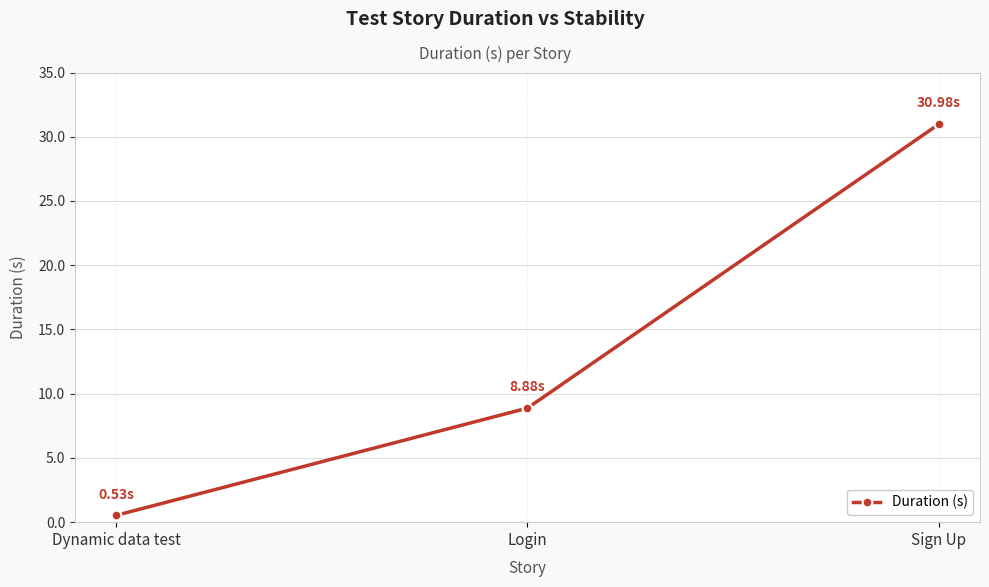

Does the chart display data point markers on the line(s)?

Yes